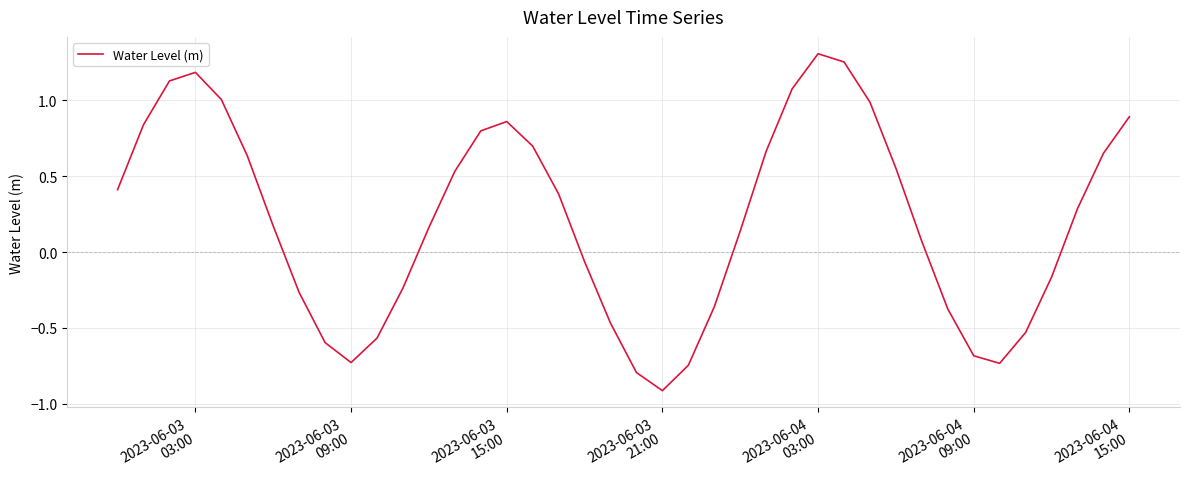

How many lines are shown in the chart?

1